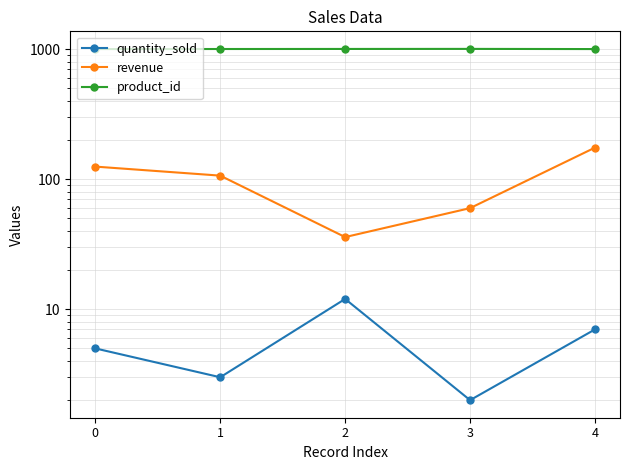

Reading left to right, extract all data points from this chart.

quantity_sold: 5.0	3.0	12.0	2.0	7.0
revenue: 125.0	106.5	35.9	59.9	174.9
product_id: 1001.0	1002.0	1003.0	1004.0	1001.0